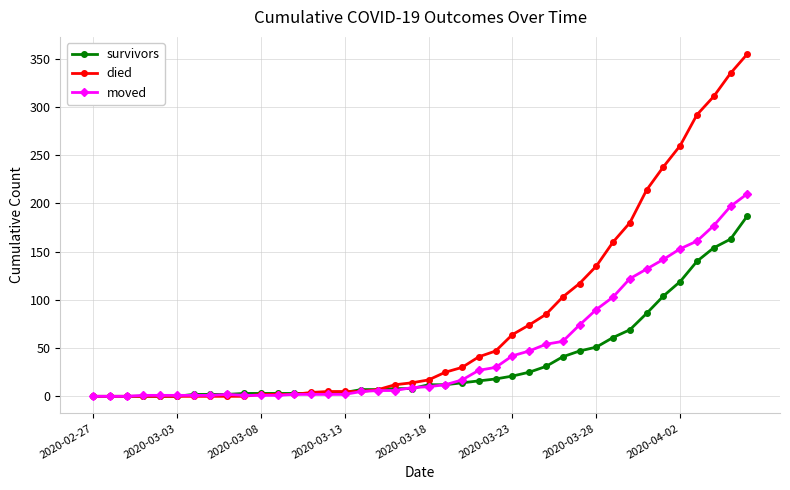

What is the greatest value displayed?

355